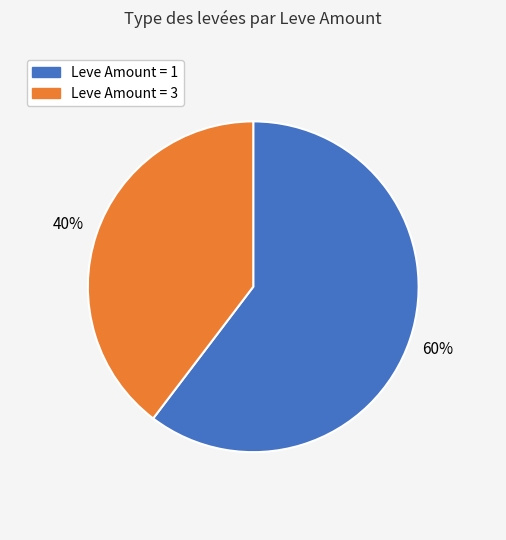

Is it true that Leve Amount = 1 is 53% of the pie?

False